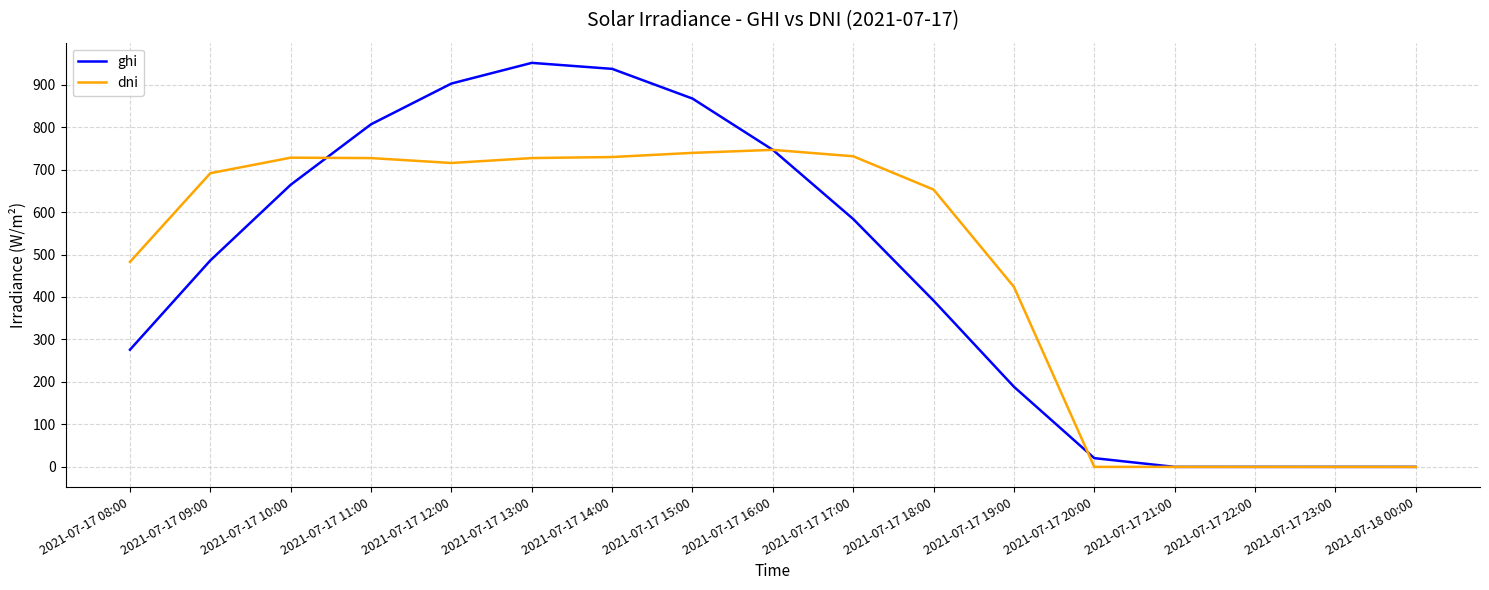

Which series has the largest range (max minus min)?

ghi